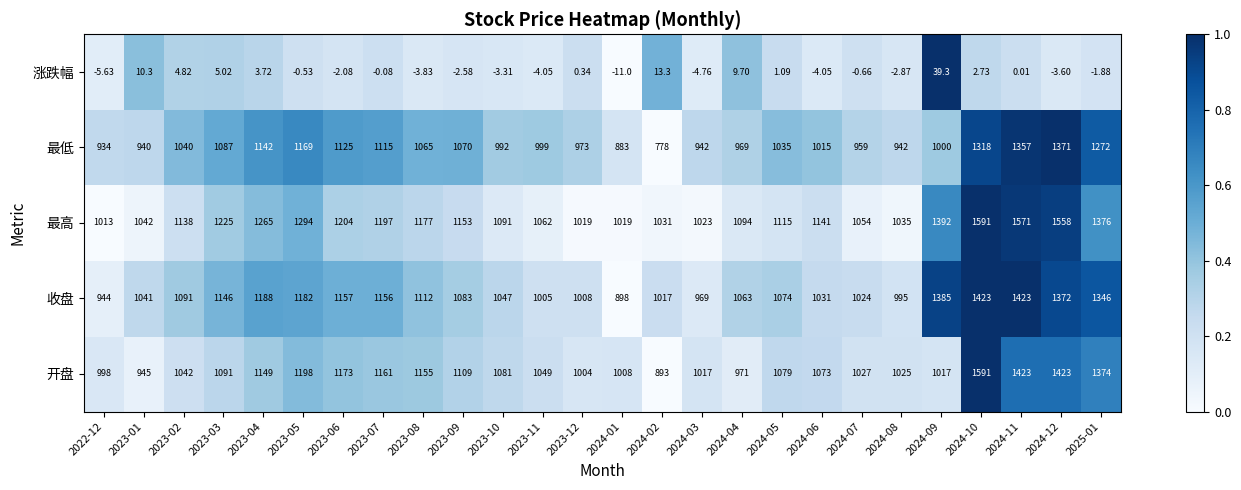

At 2023-09, list the series in order from smallest to largest.

涨跌幅, 最低, 收盘, 开盘, 最高